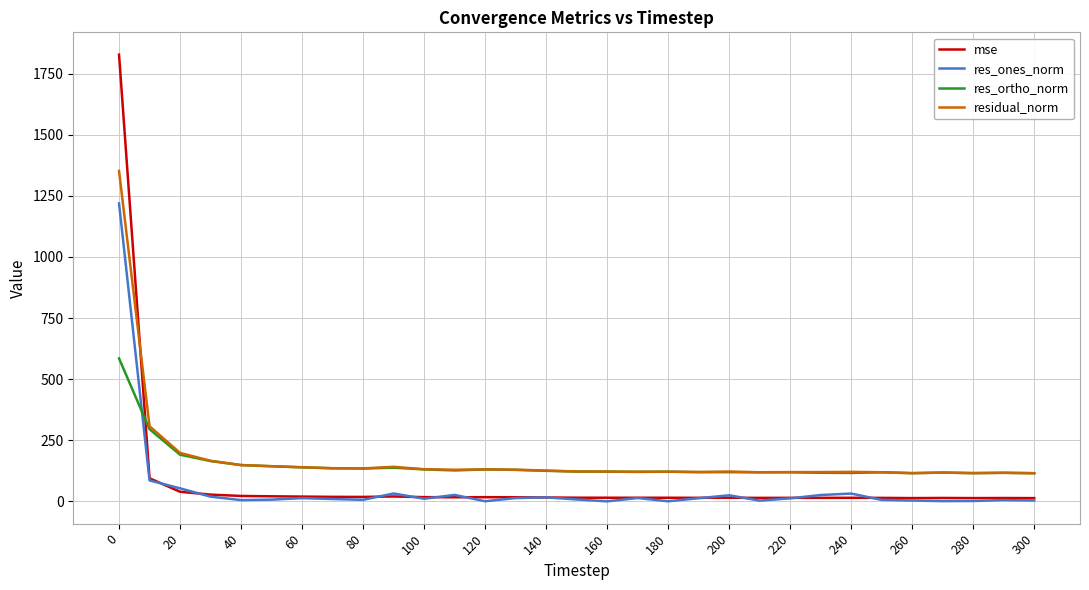

What are all the series names shown in the legend?

mse, res_ones_norm, res_ortho_norm, residual_norm